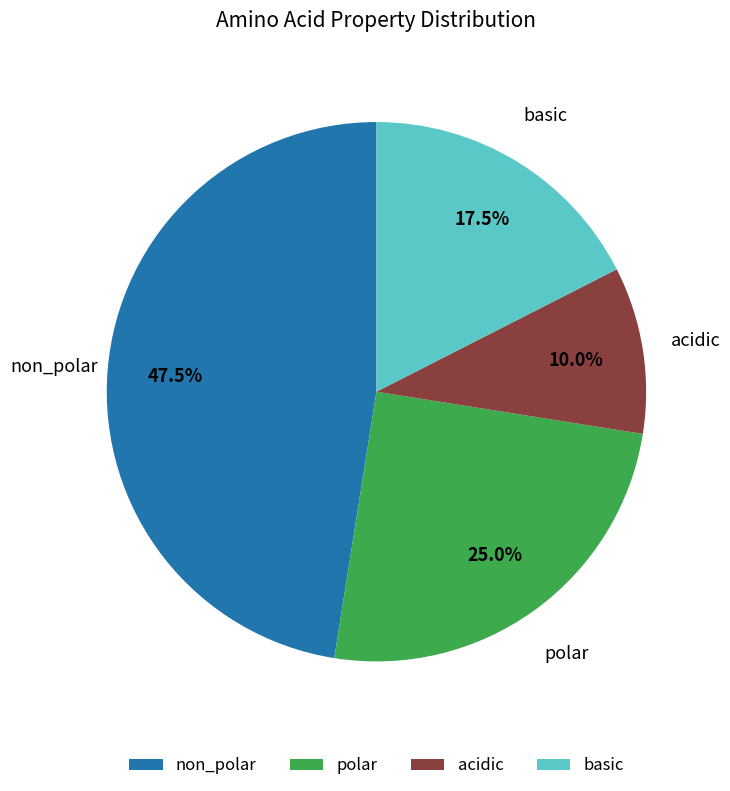

True or false: acidic accounts for 10% of the total.

True